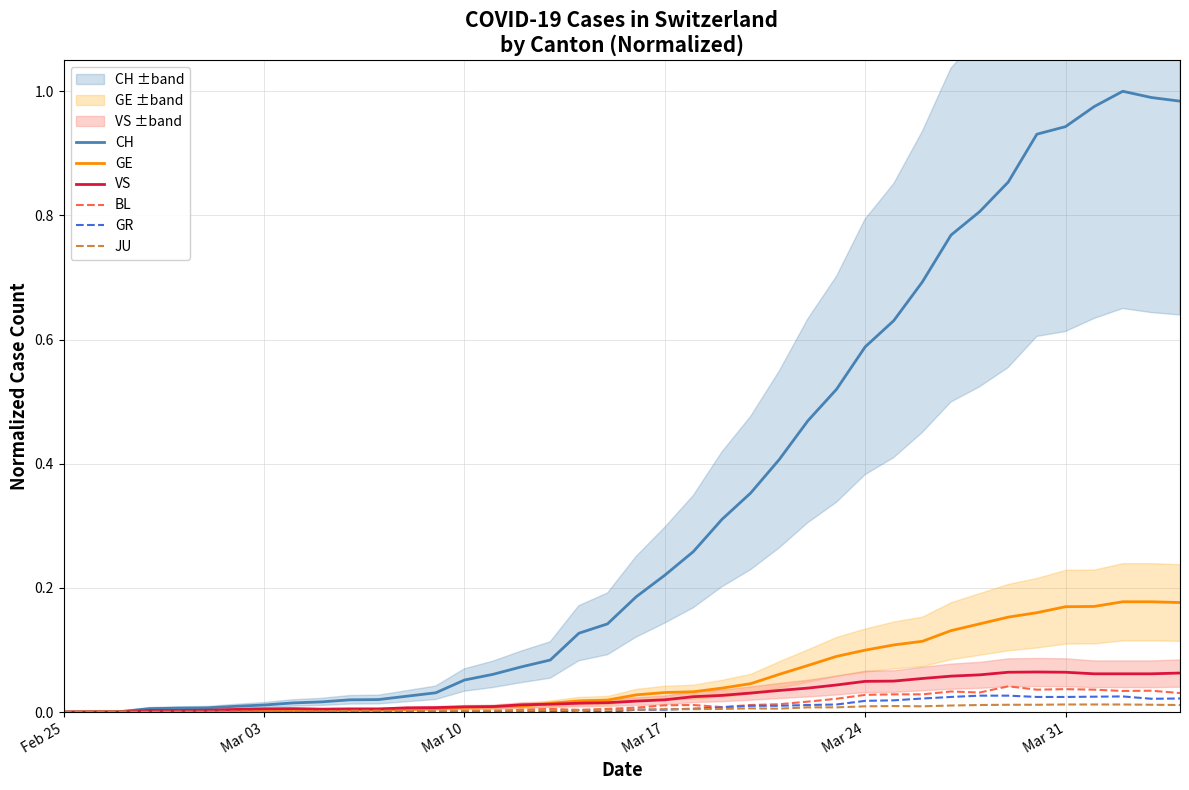

True or false: GR and CH cross at least once.

False